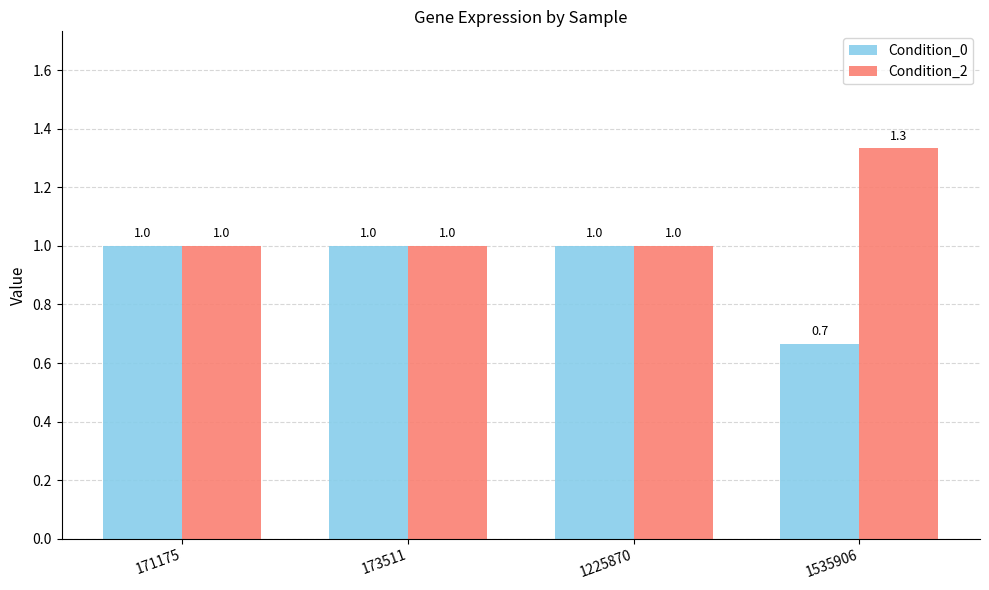

Is the value of Condition_2 at 1535906 greater than the value of Condition_0 at 1225870?

Yes